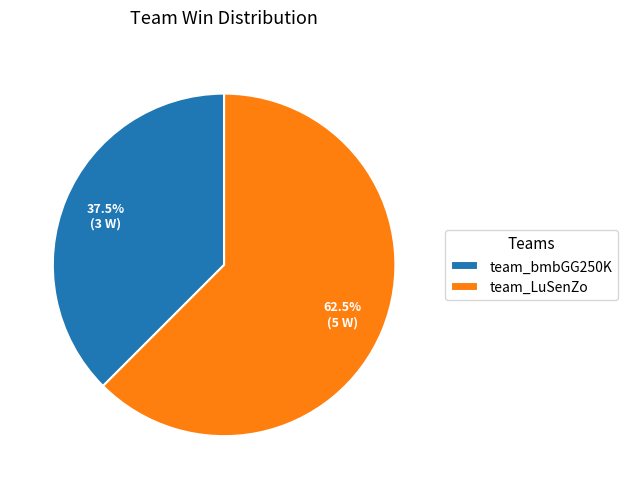

Between team_bmbGG250K and team_LuSenZo, which is larger?

team_LuSenZo